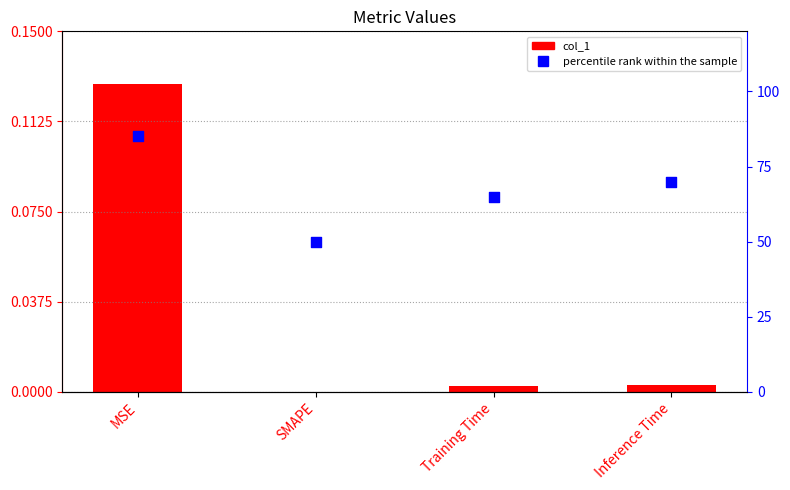

Is the value of col_1 at Training Time greater than the value of percentile rank within the sample at Inference Time?

No